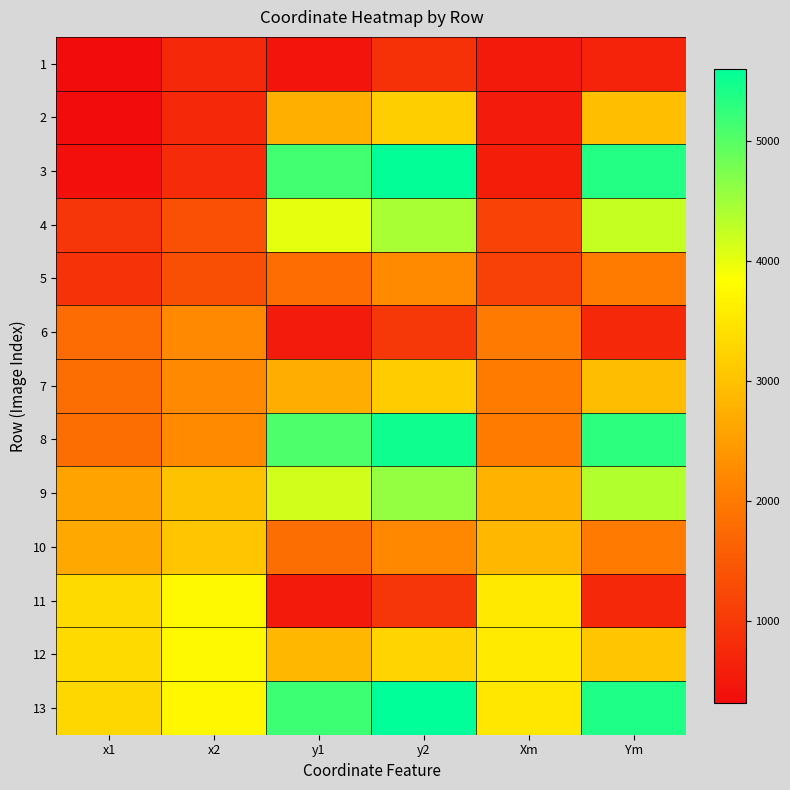

What is the greatest value displayed?

5600